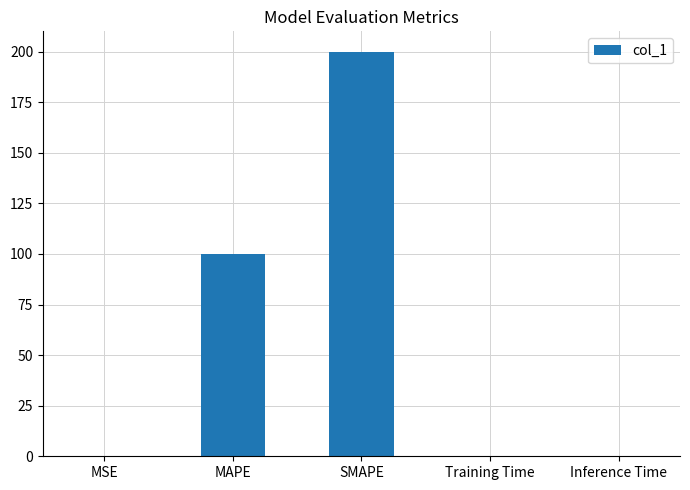

What is the approximate value at MAPE?

100.0